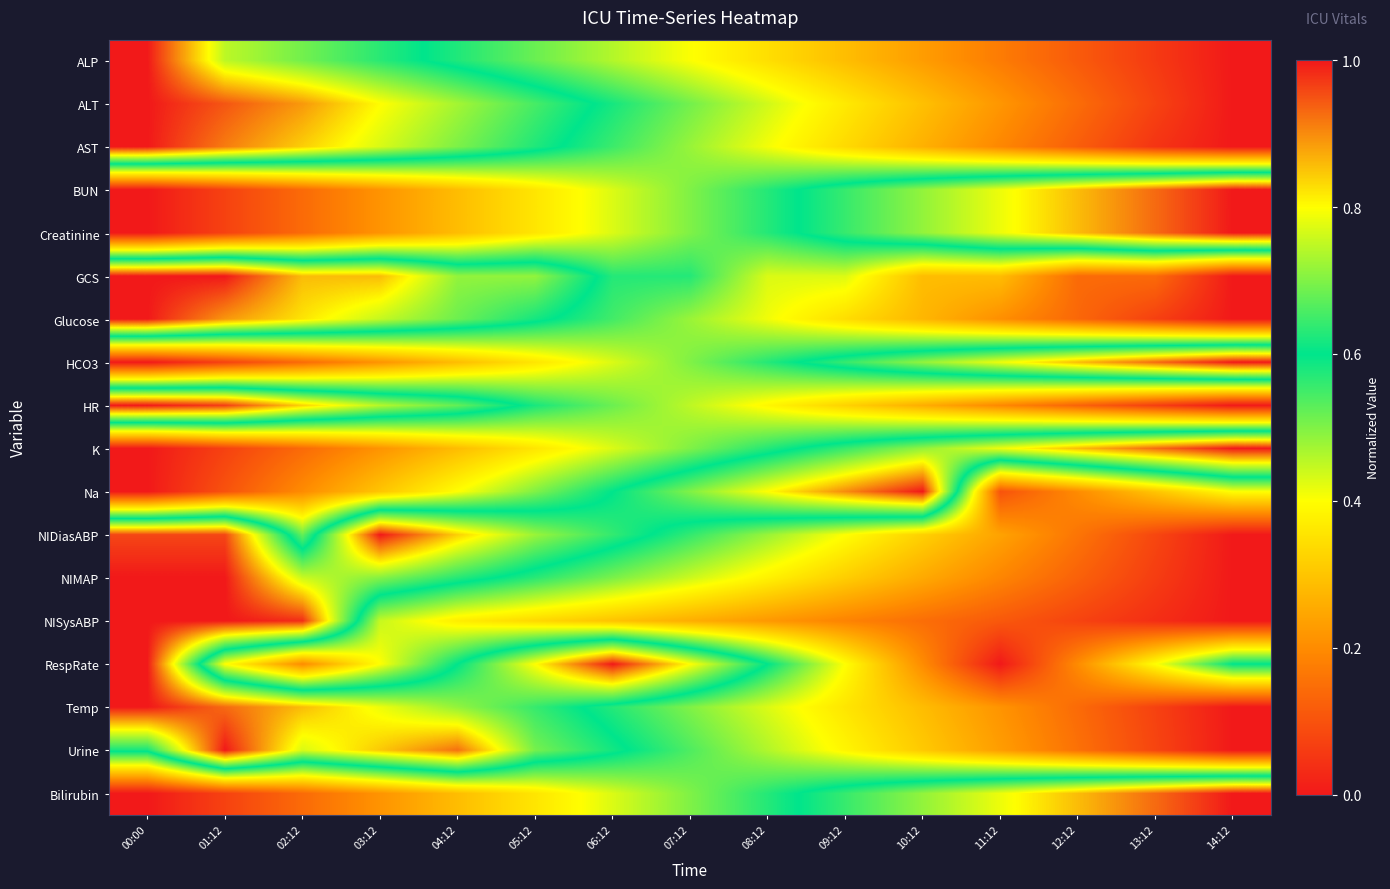

How many series are shown in this chart?

18